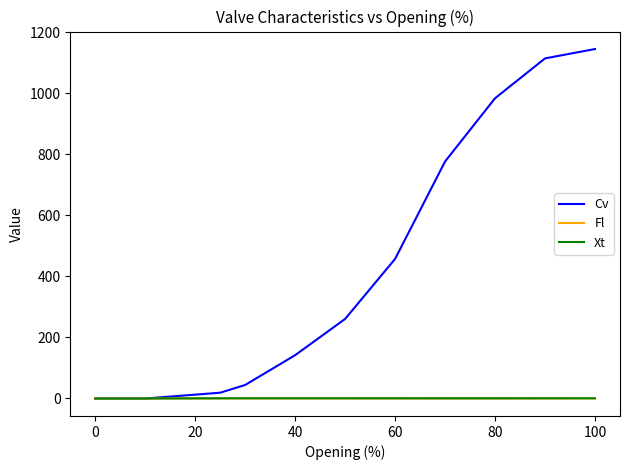

Which series has the largest range (max minus min)?

Cv